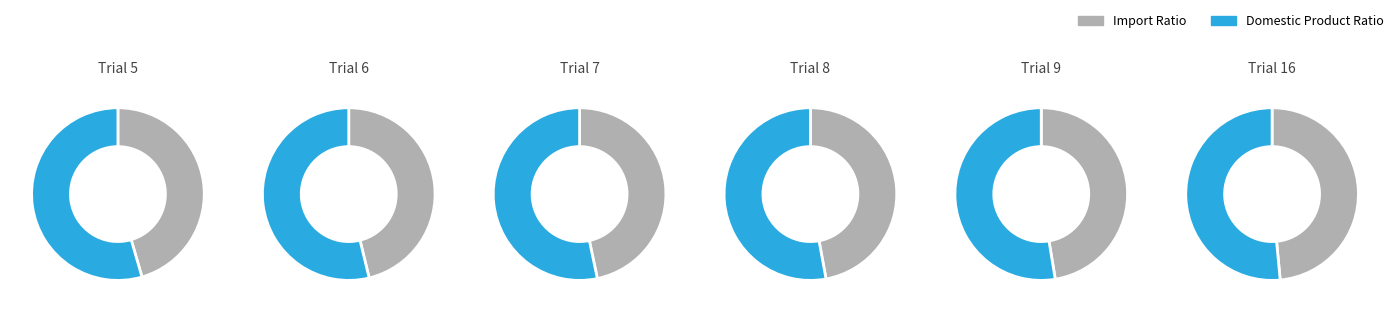

How many segments does this pie chart have?

12